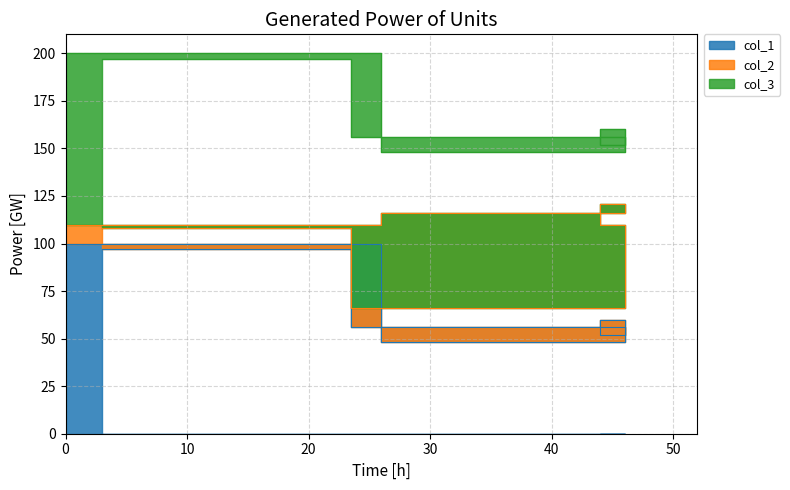

What value does the col_1 series have at 44?

56